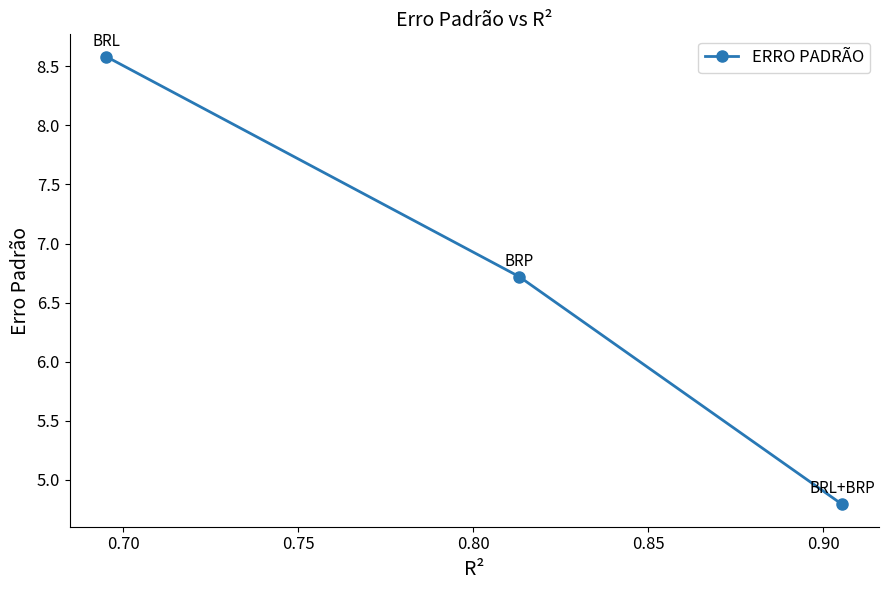

What is the minimum value shown in the chart?

4.8